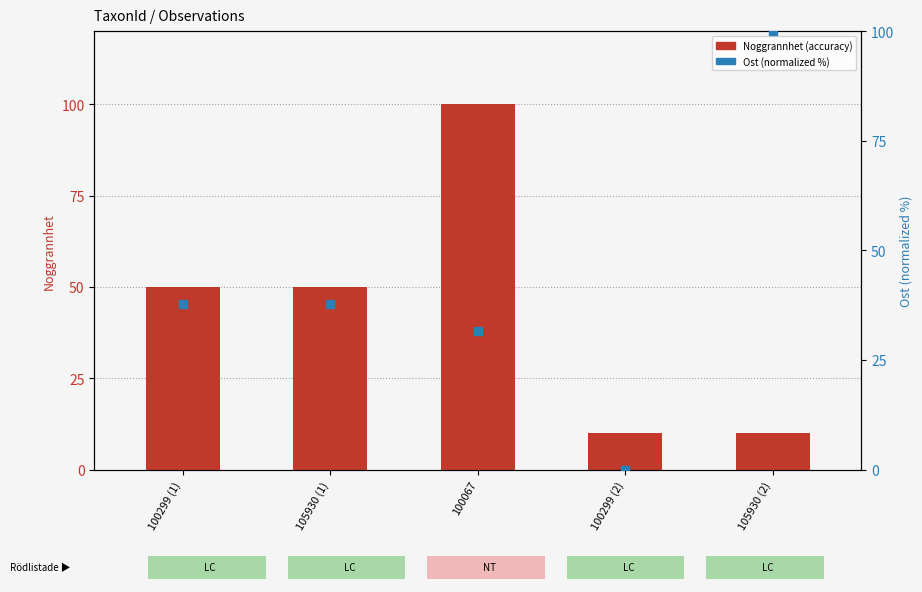

Which series has the largest total across all categories?

Noggrannhet (accuracy)